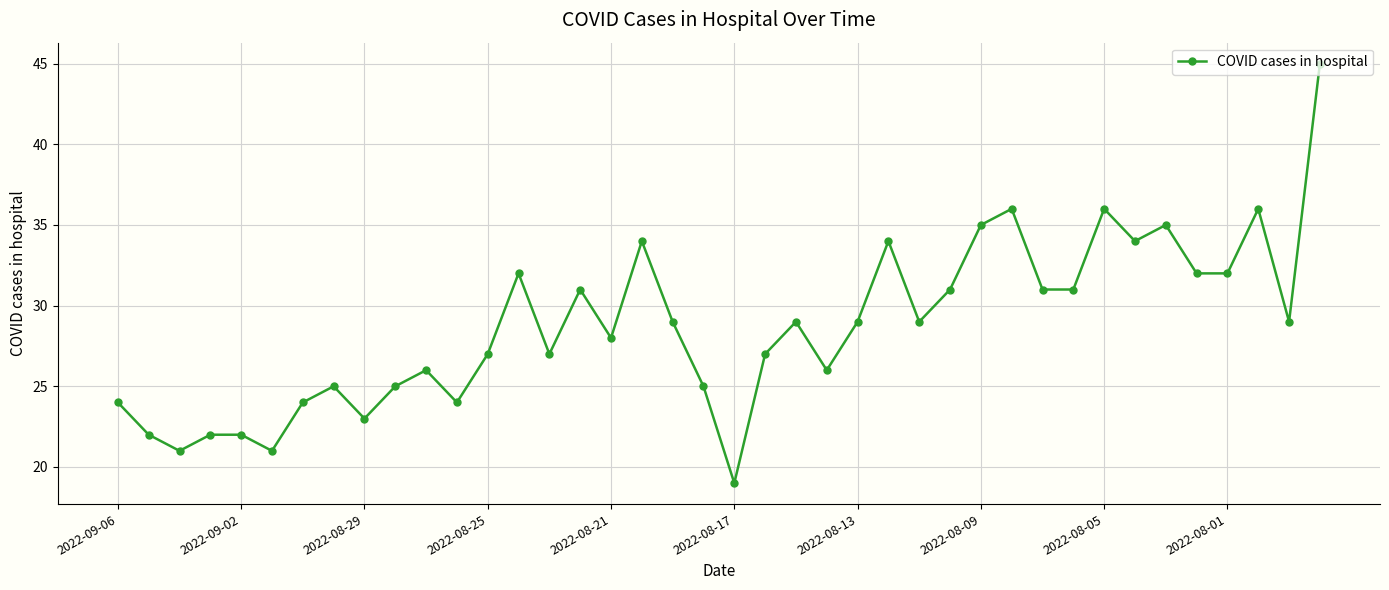

True or false: the data has more than 0 interior local peaks.

True